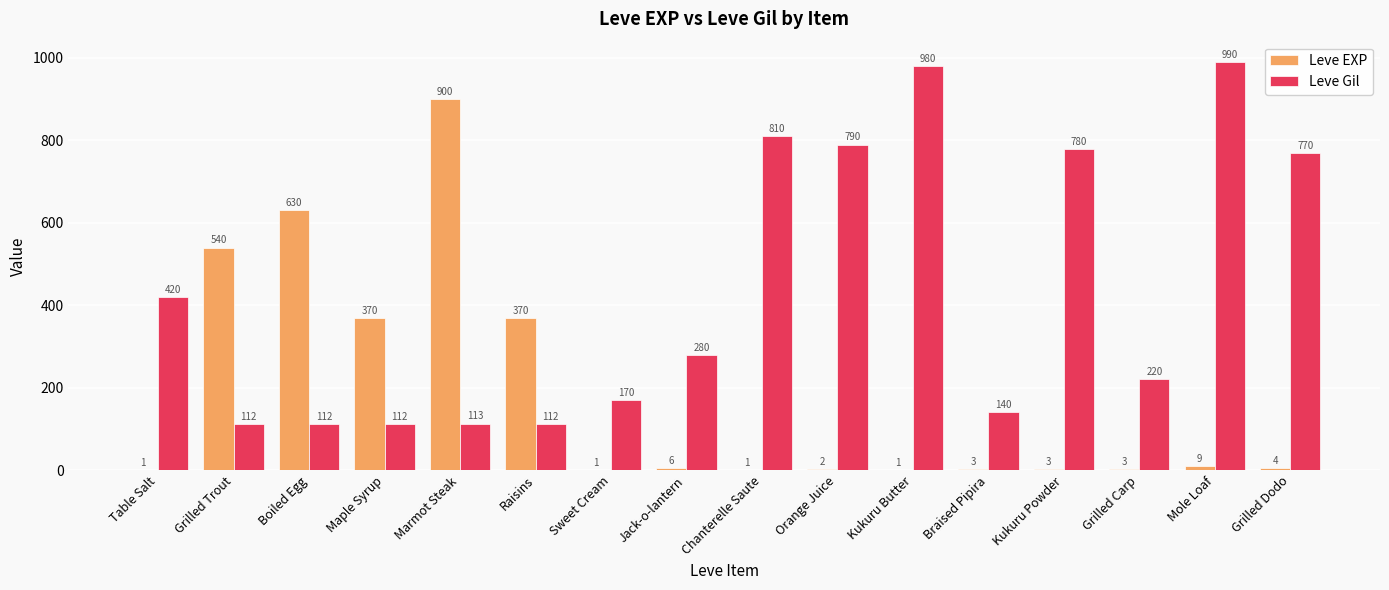

Is the value of Leve EXP at Mole Loaf greater than the value of Leve Gil at Maple Syrup?

No